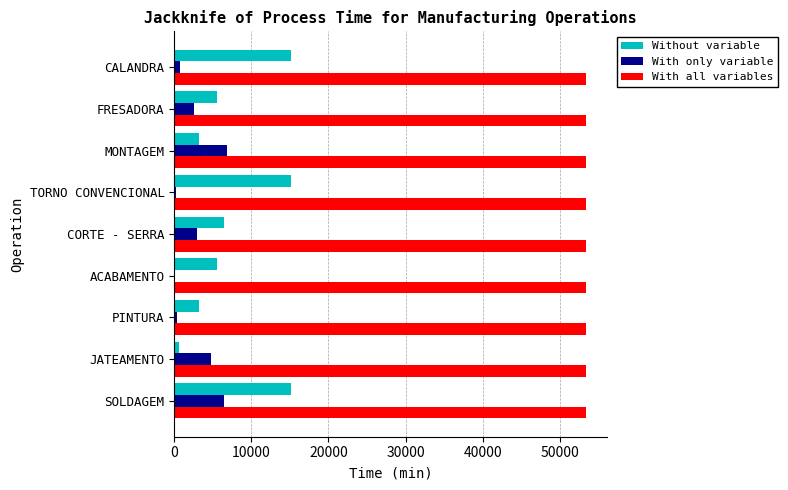

Is it true that Without variable equals 8725 at ACABAMENTO?

False